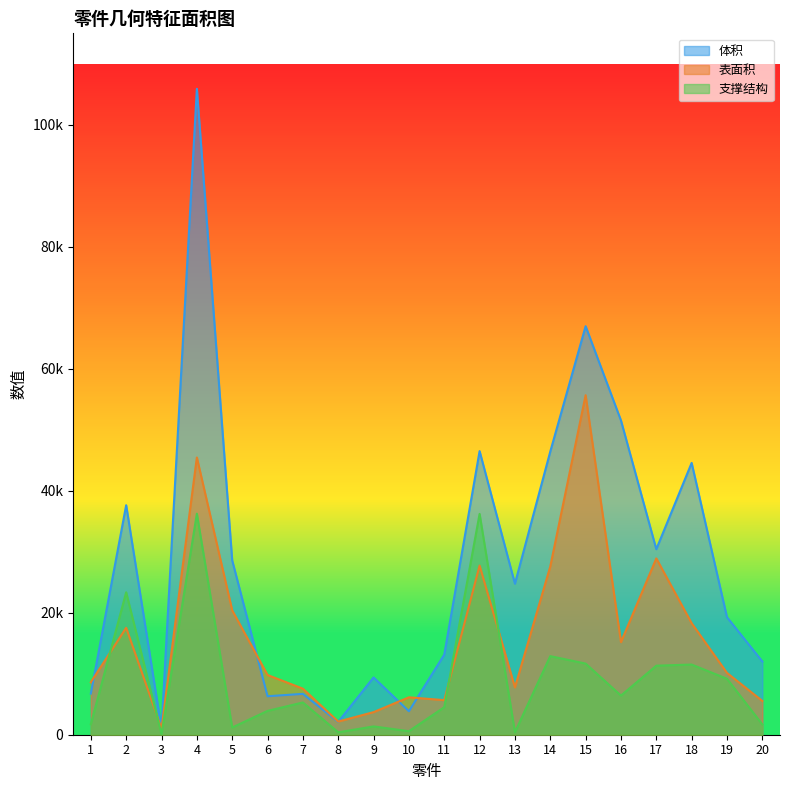

What is the difference between the second highest and minimum values in the 体积 series?

65953.0